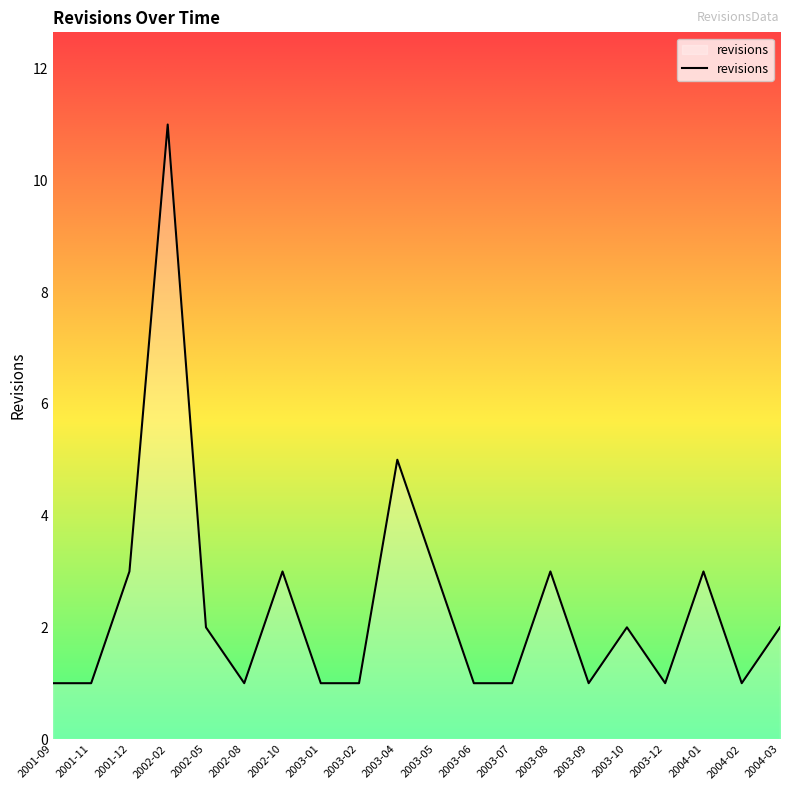

Does the chart have visible grid lines?

No